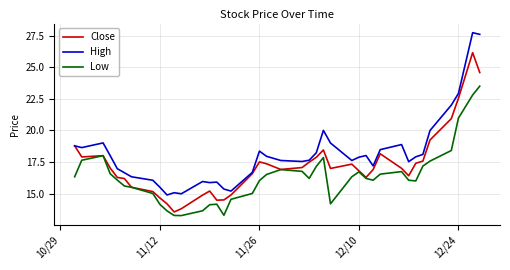

Which series has the largest total across all categories?

High